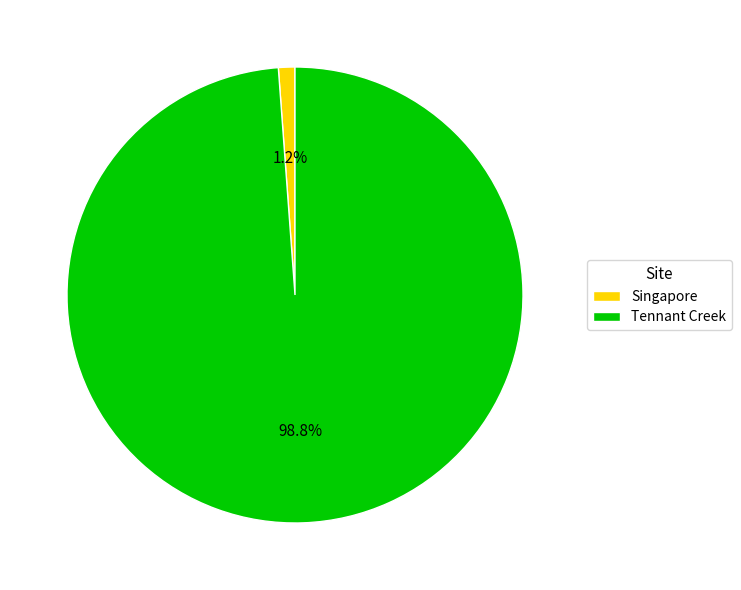

How many slices are in this pie chart?

2